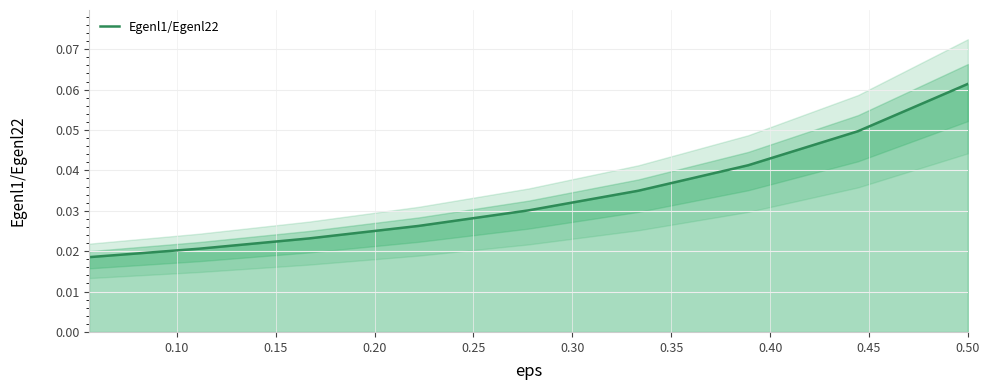

Does the chart display data point markers on the line(s)?

No